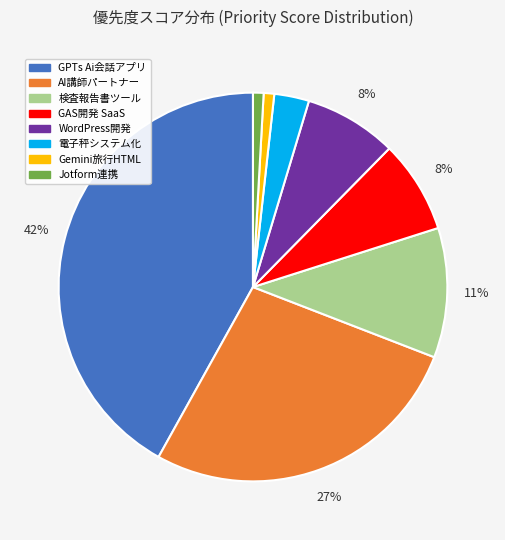

To the nearest percent, what is the average slice percentage?

12%